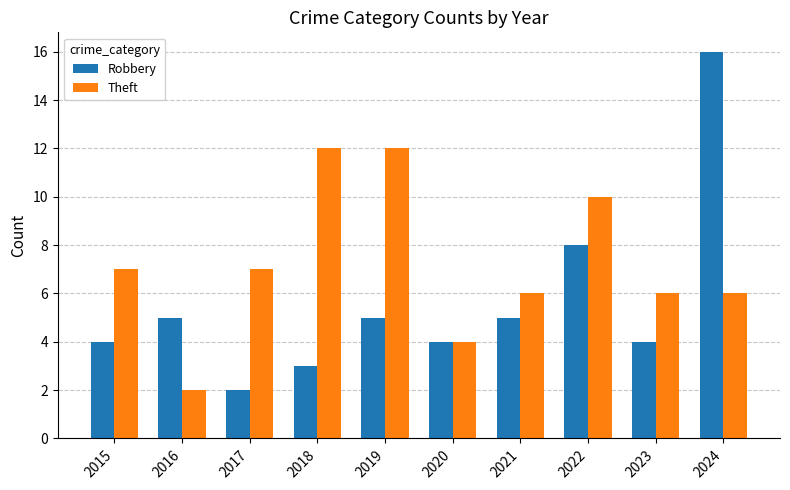

List the series in order of their peak value, highest first.

Robbery, Theft